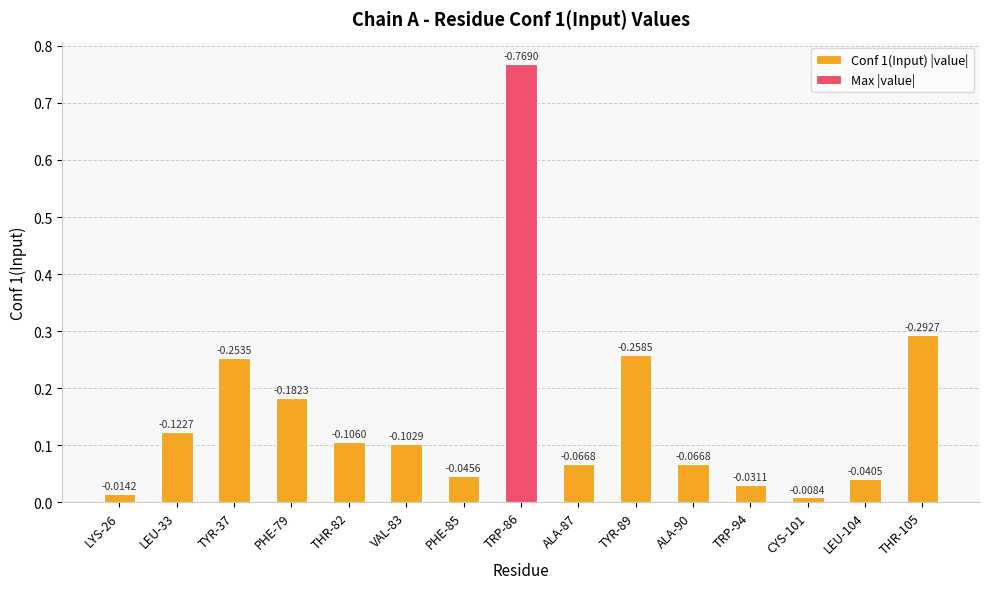

What is the label of the 4th bar from the right?

TRP-94